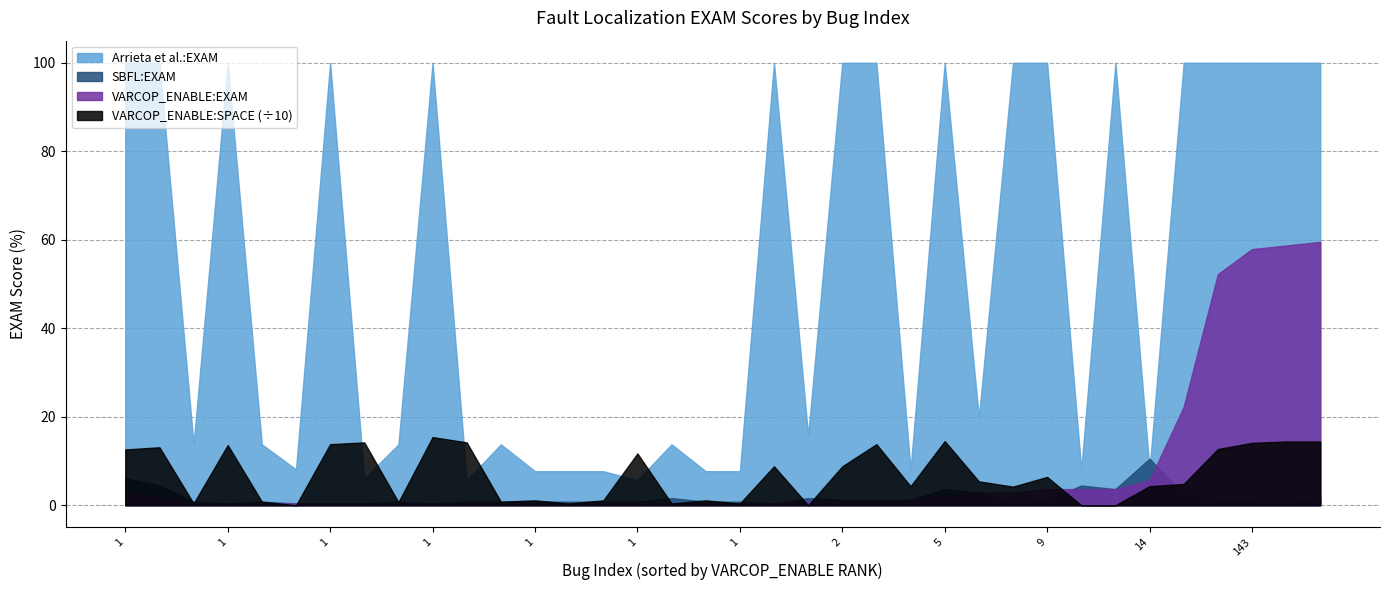

True or false: VARCOP_ENABLE:EXAM has a value of 0.8 at 2.

True